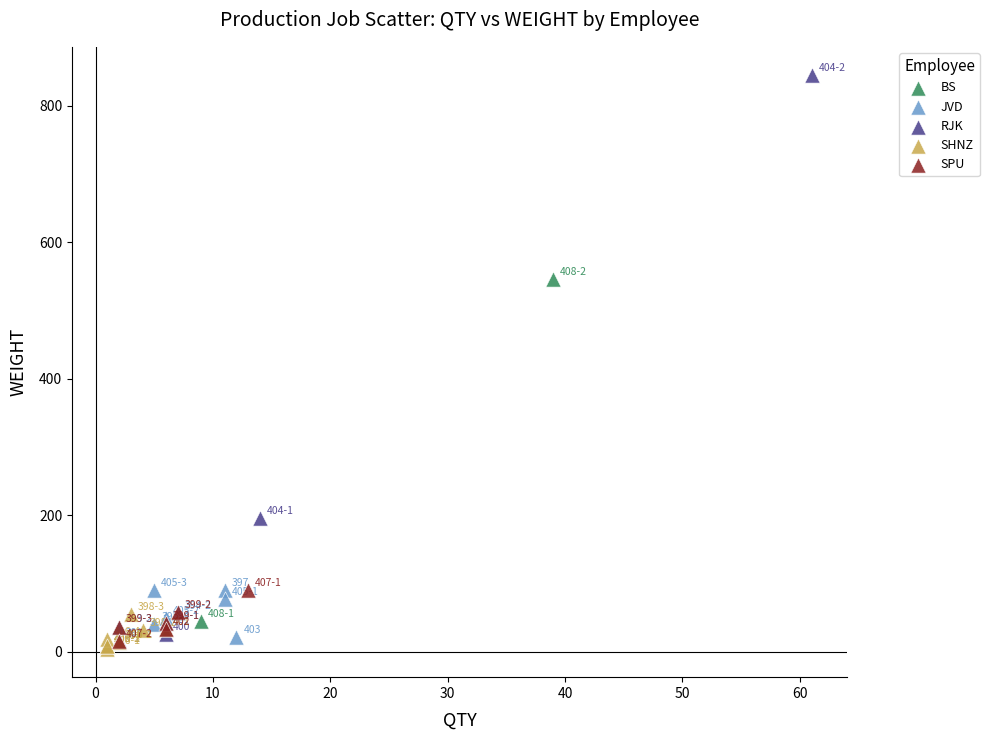

What are all the series names shown in the legend?

BS, JVD, RJK, SHNZ, SPU